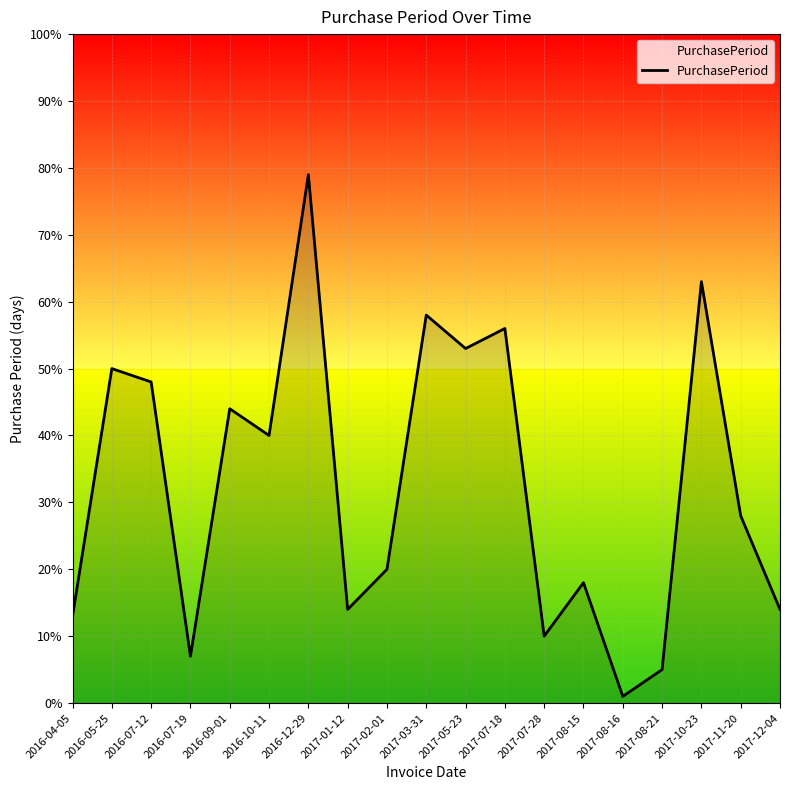

What is the ratio of the value at 2017-08-21 to the value at 2017-07-28?

0.5